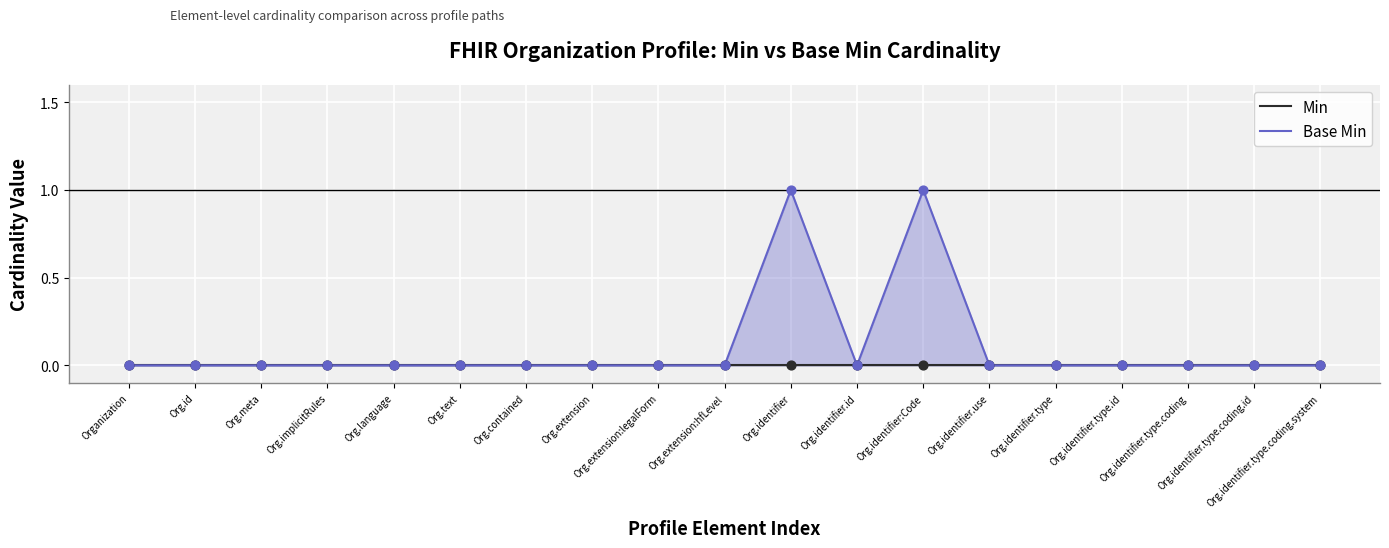

At how many categories does at least one series exceed 0?

2